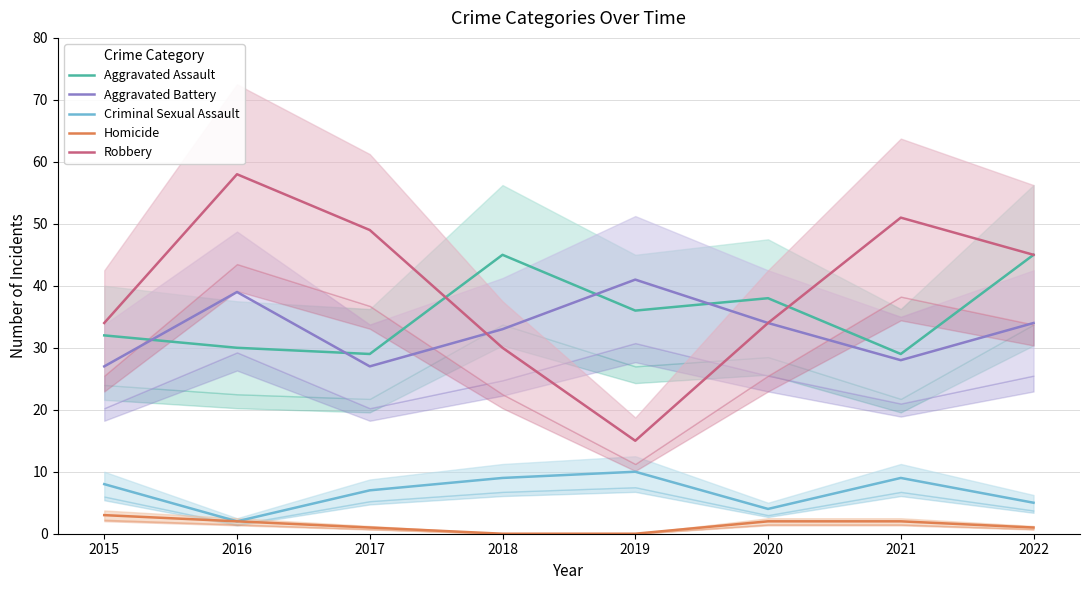

True or false: Aggravated Battery and Homicide cross at least once.

False